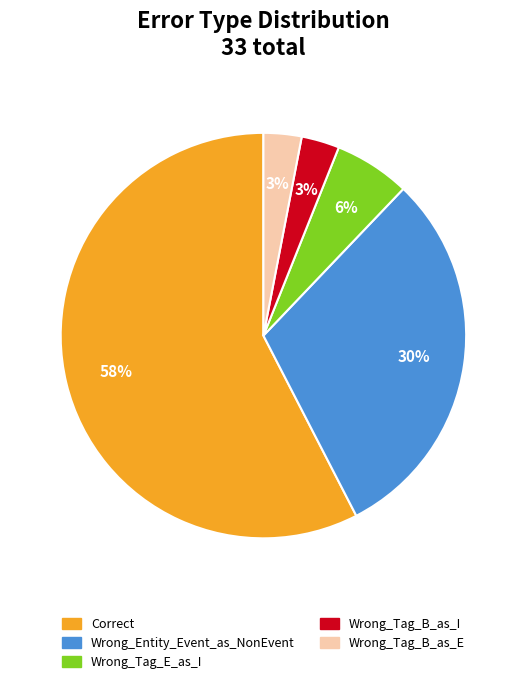

Between Wrong_Tag_B_as_I and Wrong_Entity_Event_as_NonEvent, which is larger?

Wrong_Entity_Event_as_NonEvent